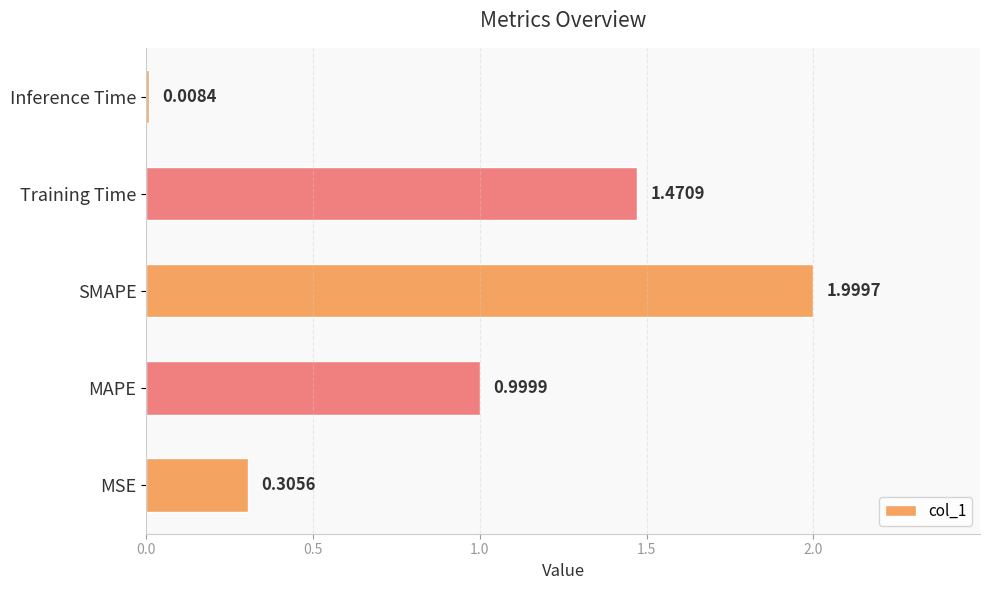

What is the change in value from MSE to Training Time?

+1.2